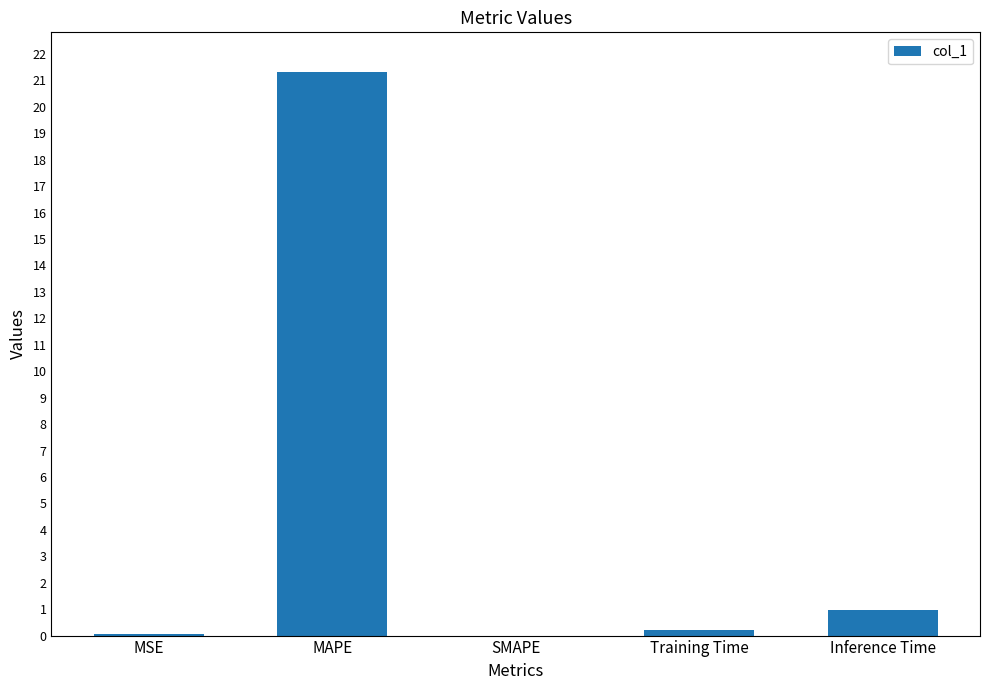

Which label corresponds to the largest value in the chart?

MAPE